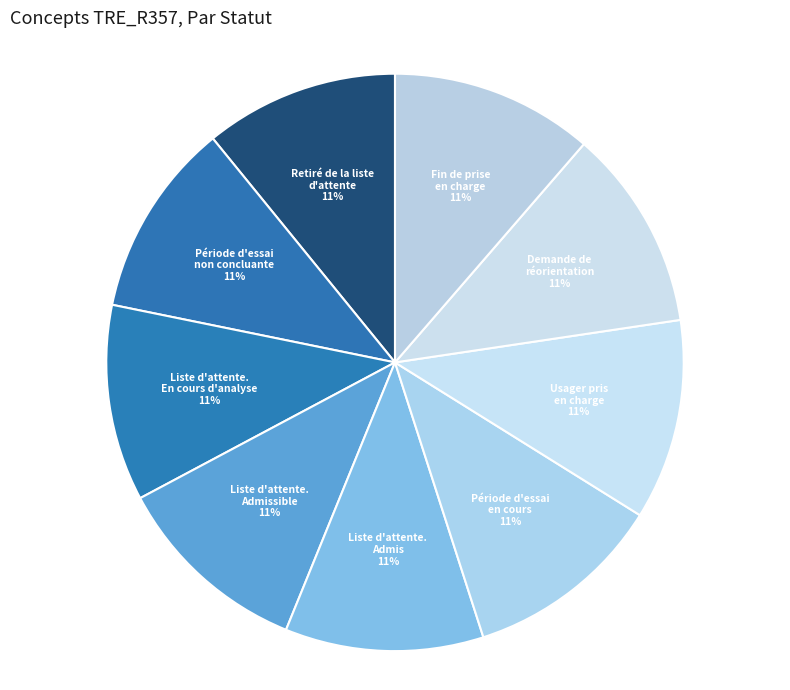

Is there a majority slice in this chart?

No